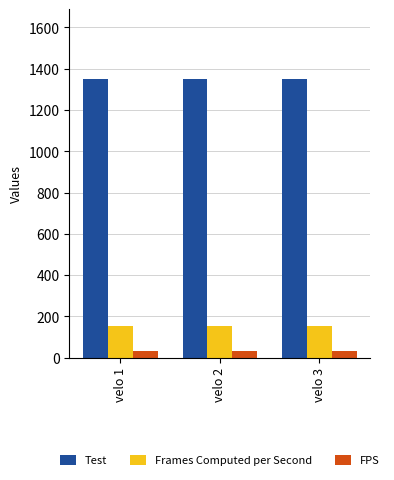

What is the value of the Test bar at the 3rd from the left?

1351.0